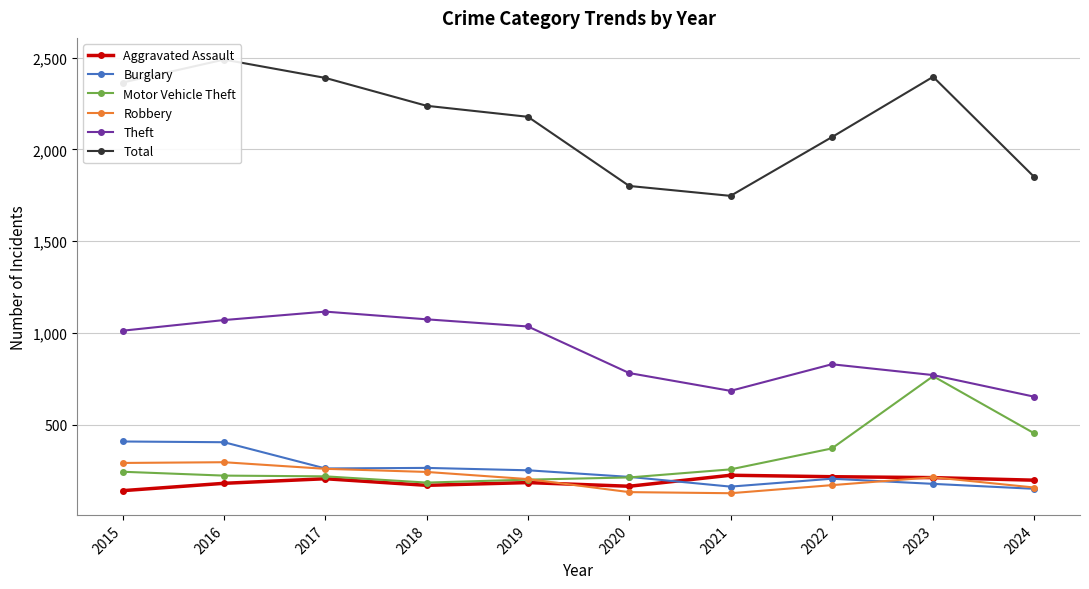

What is the average value of the Total series?

2152